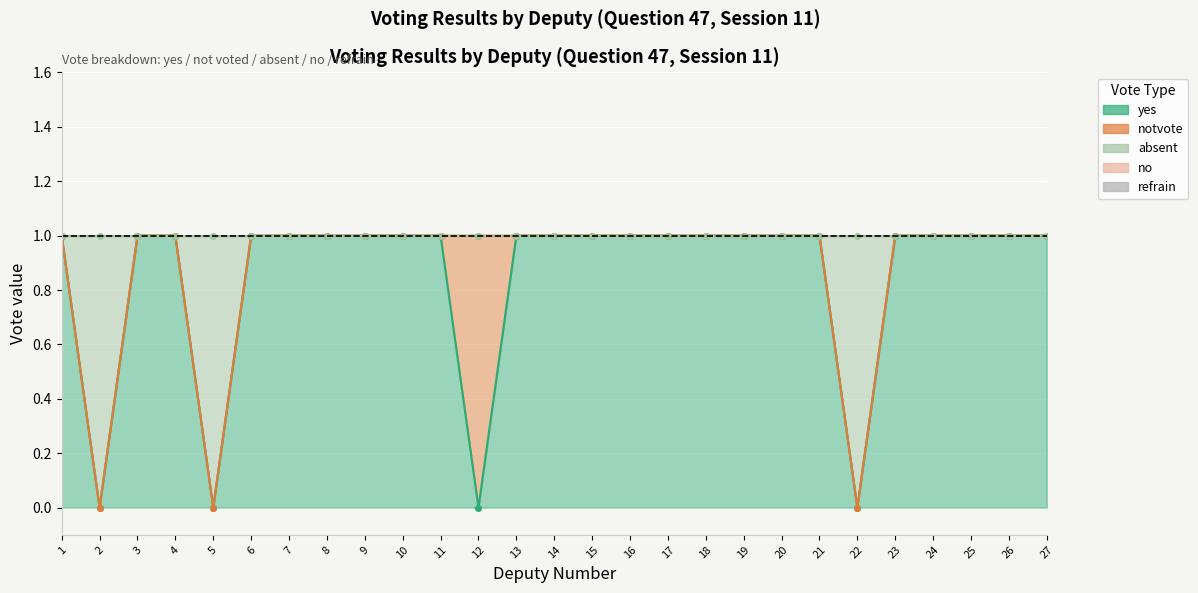

How many lines are shown in the chart?

5